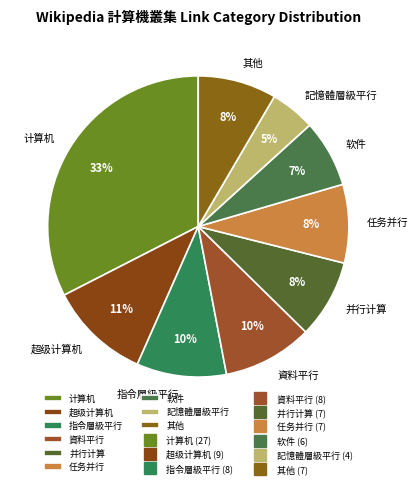

To the nearest percent, what is the difference between the largest and smallest slice percentages?

28%